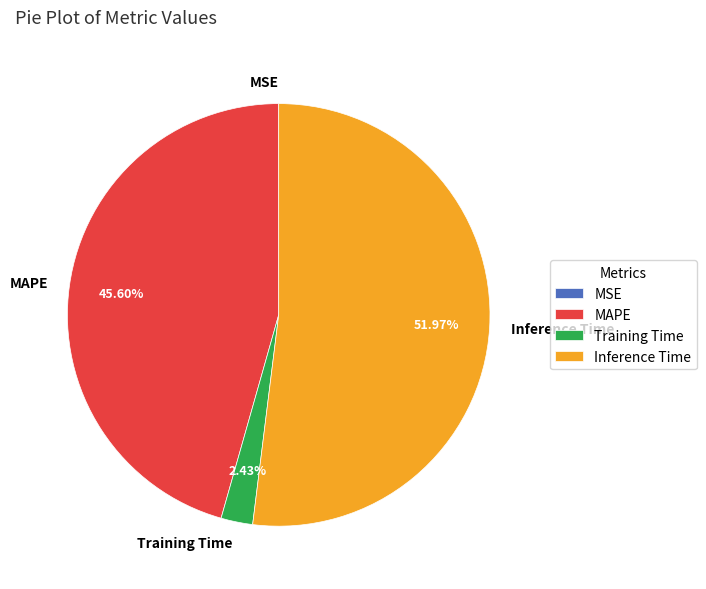

Is Inference Time the majority of the pie?

Yes